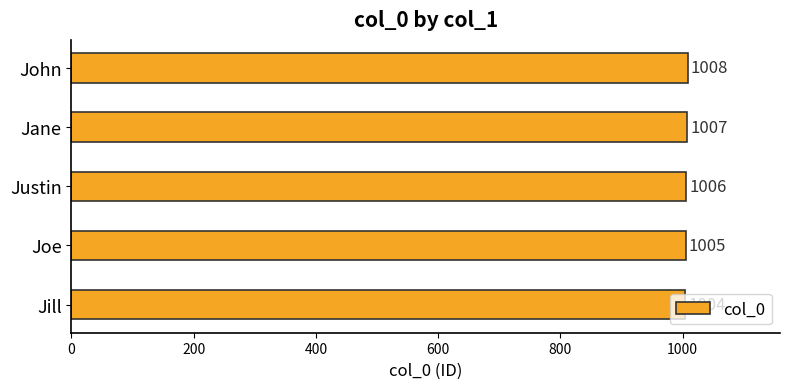

What is the sum of all values?

5030